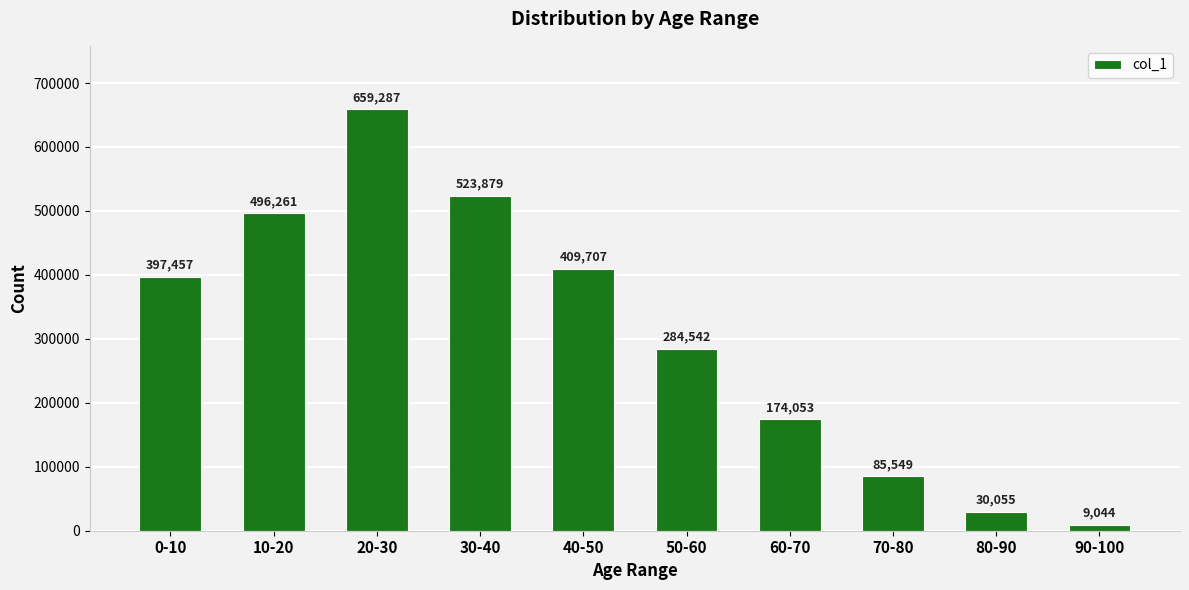

What is the change in value from 30-40 to 40-50?

-114172